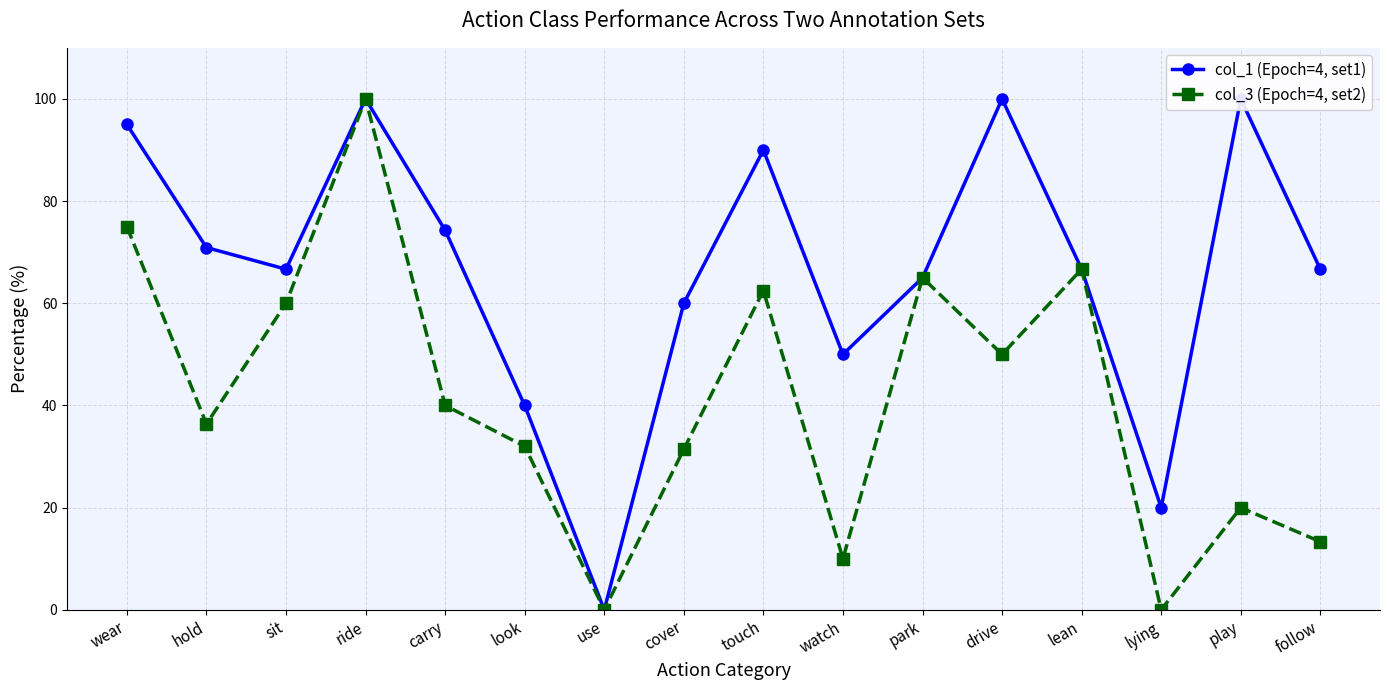

List the labels in order of col_1 (Epoch=4, set1) value, smallest first.

use, lying, look, watch, cover, park, sit, lean, follow, hold, carry, touch, wear, ride, drive, play